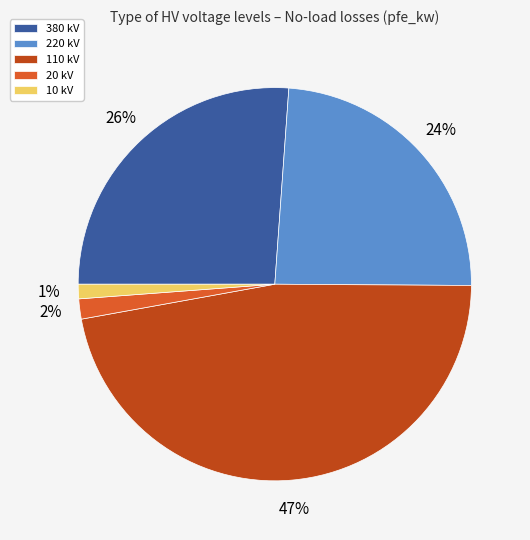

Is there any slice that represents more than half of the pie?

No